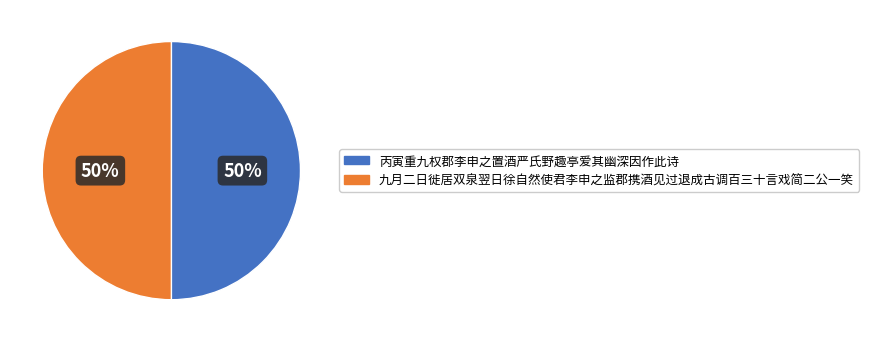

To the nearest percent, what portion does 九月二日徙居双泉翌日徐自然使君李申之监郡携酒见过退成古调百三十言戏简二公一笑 represent?

50%